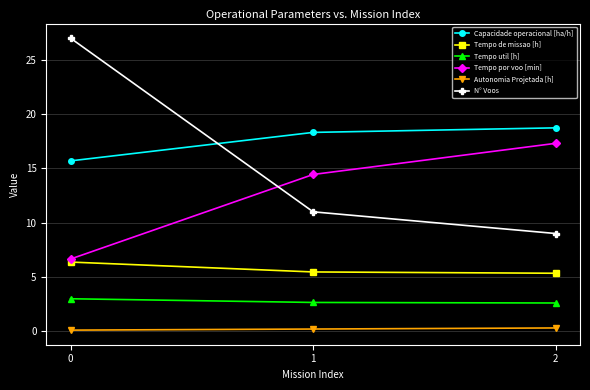

Is the value of Autonomia Projetada [h] at 0 greater than the value of N° Voos at 2?

No